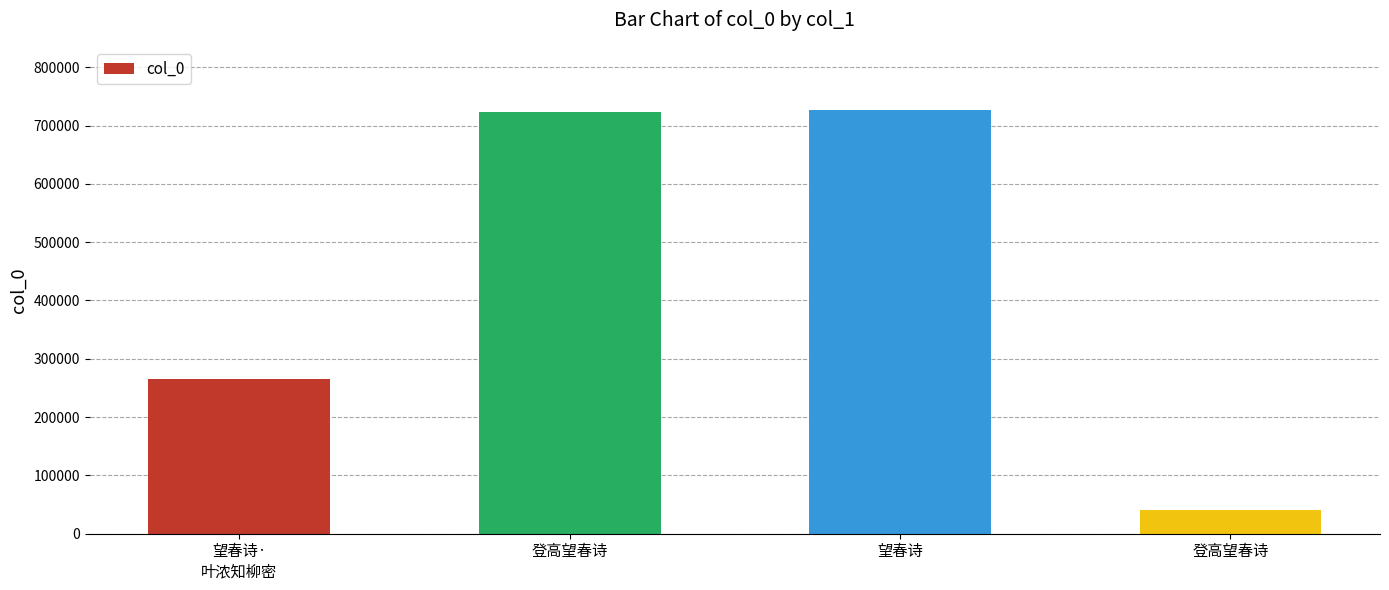

What is the ratio of the value at 登高望春诗 to the value at 望春诗·
叶浓知柳密?

2.7